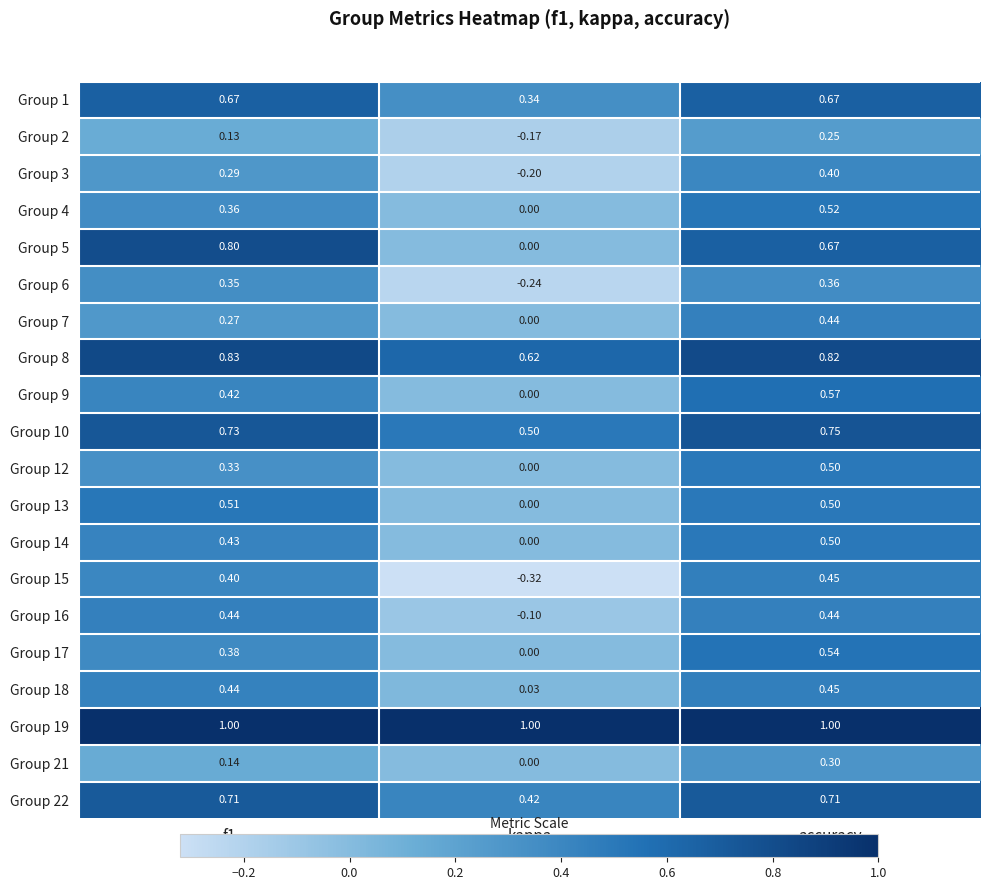

Which series has the largest total across all categories?

Group 19